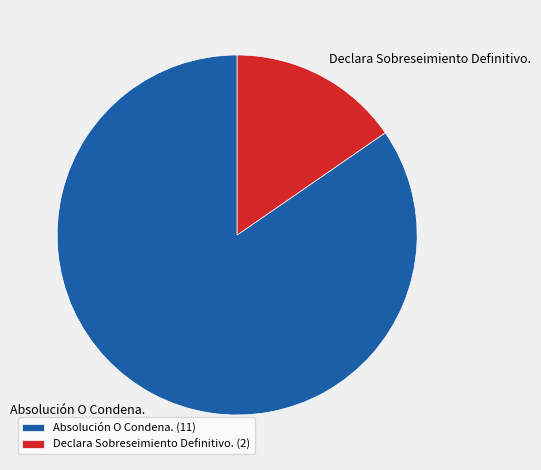

Count the number of slices in the pie.

2